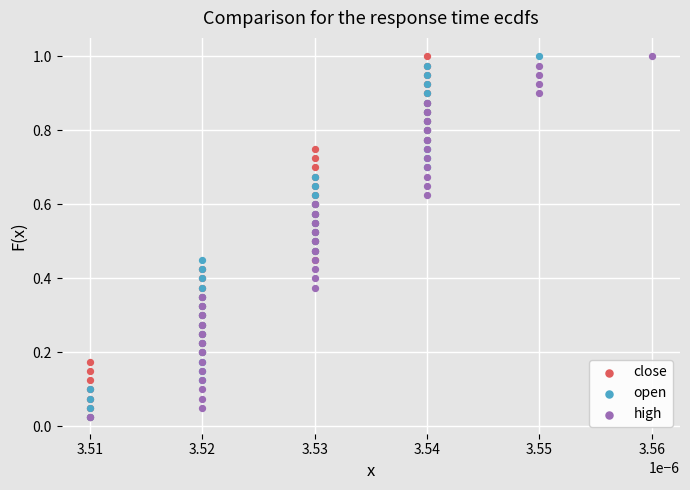

What are all the series names shown in the legend?

close, open, high